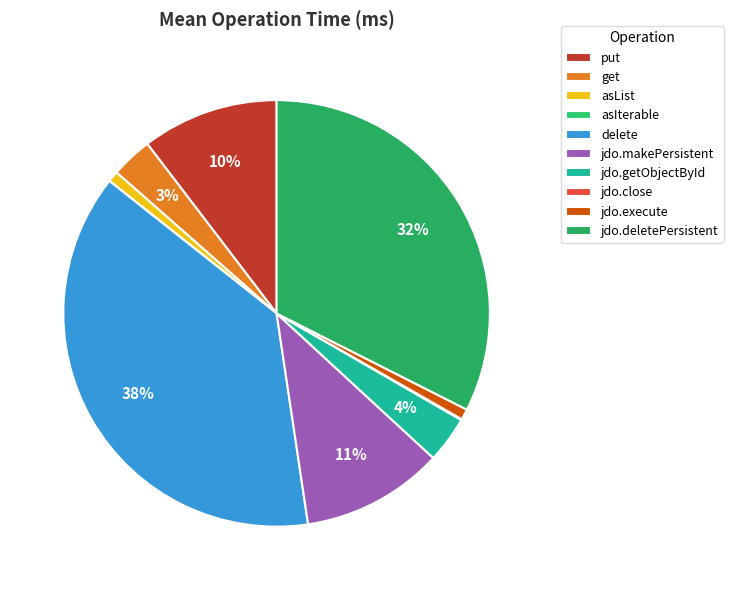

What portion of the pie excludes asIterable?

100.0%